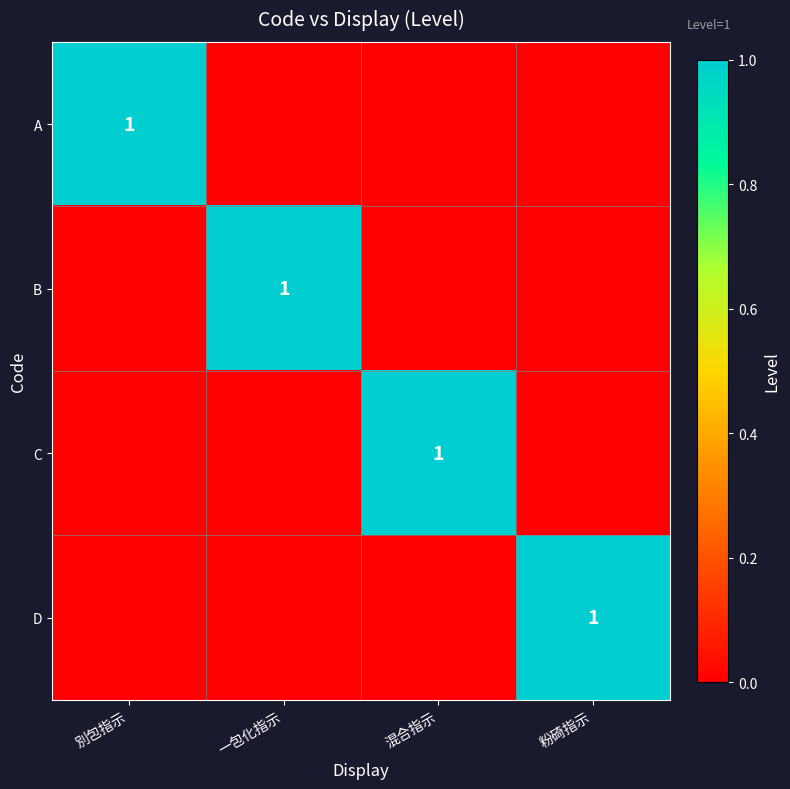

Is it true that C equals 1 at 混合指示?

True